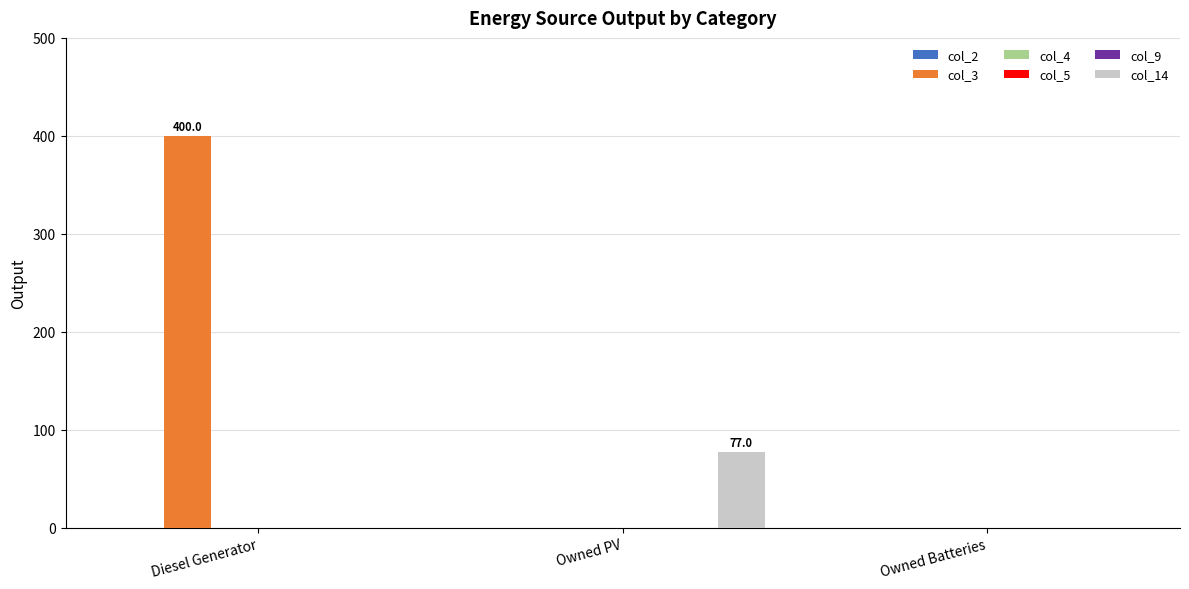

At Owned Batteries, list the series in order from smallest to largest.

col_2, col_3, col_4, col_5, col_9, col_14